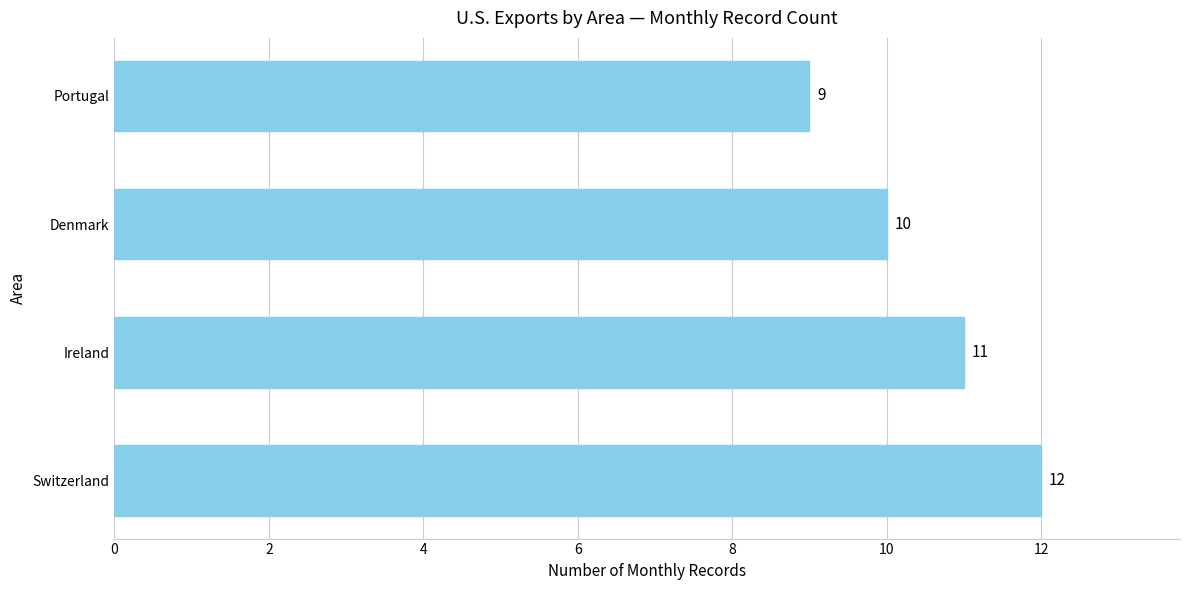

At which label is the value closest to 10?

Denmark